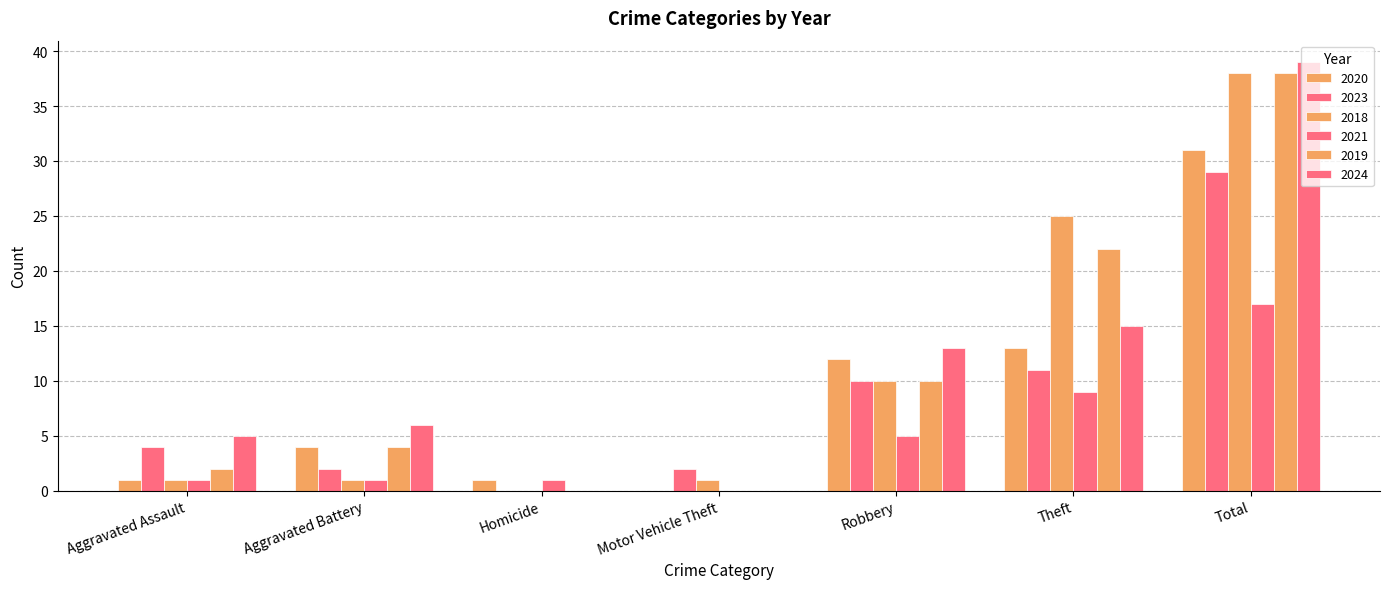

Which series changed the most between Aggravated Assault and Homicide?

2024